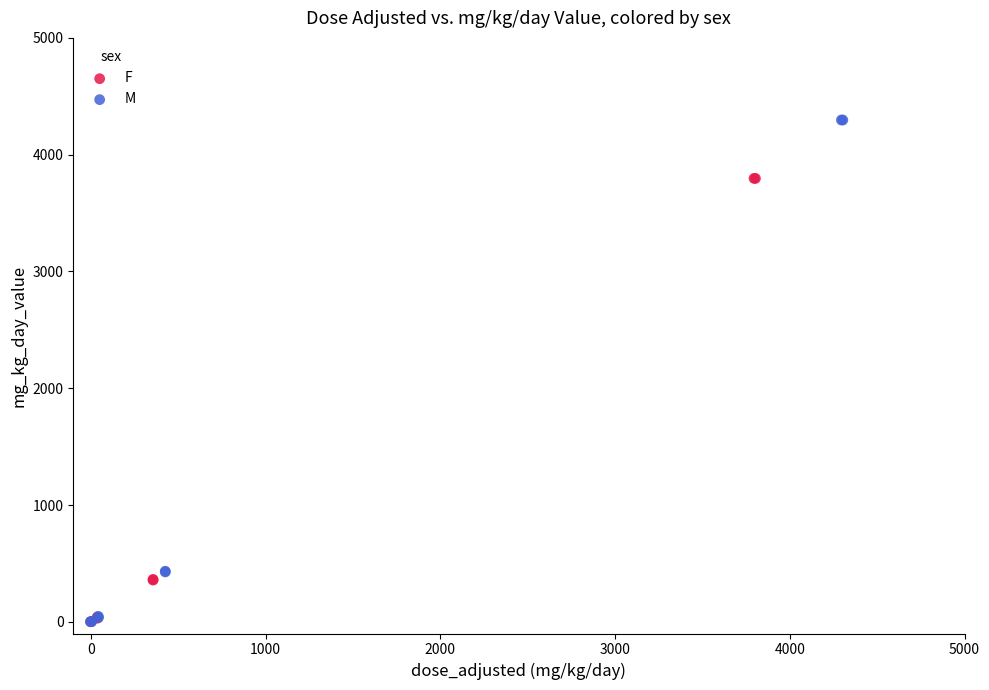

What are all the series names shown in the legend?

F, M